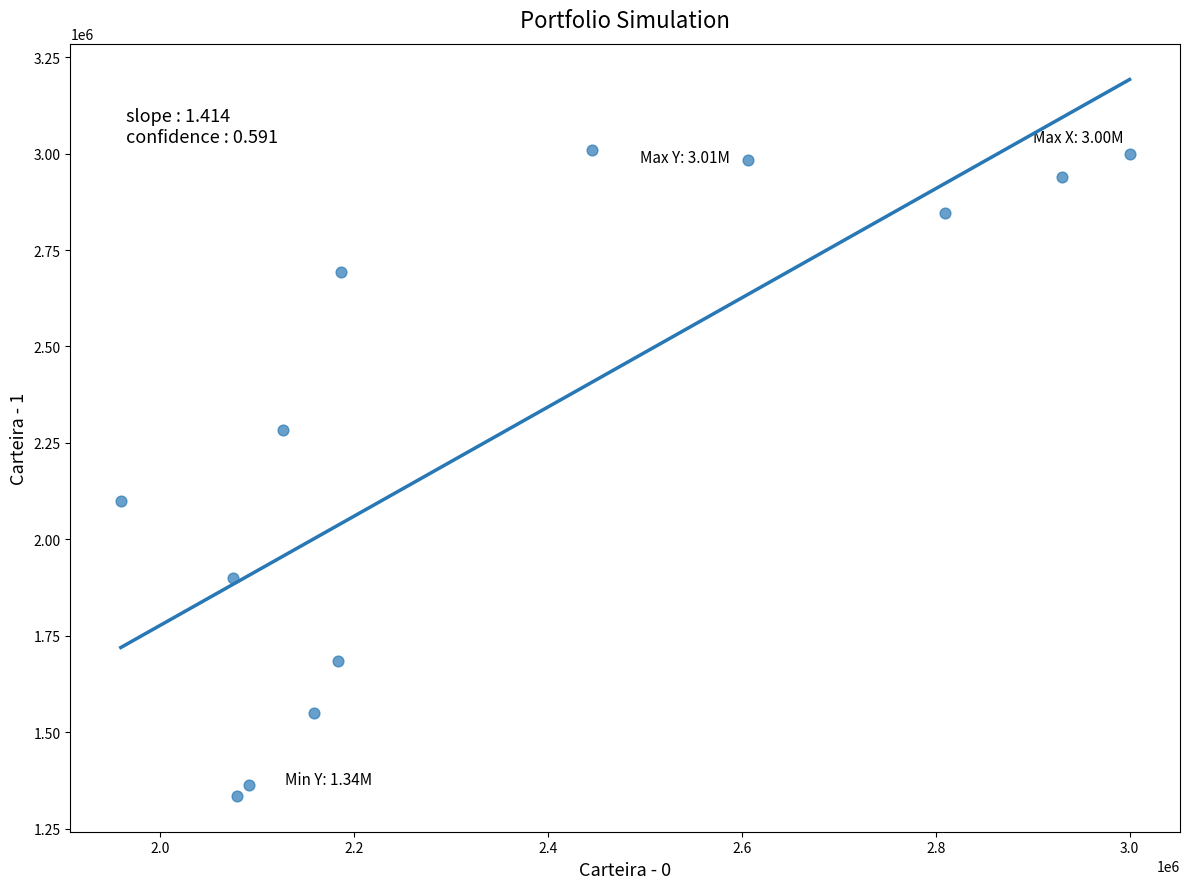

What Y value in the scatter plot is closest to 2172105?

2099772.1